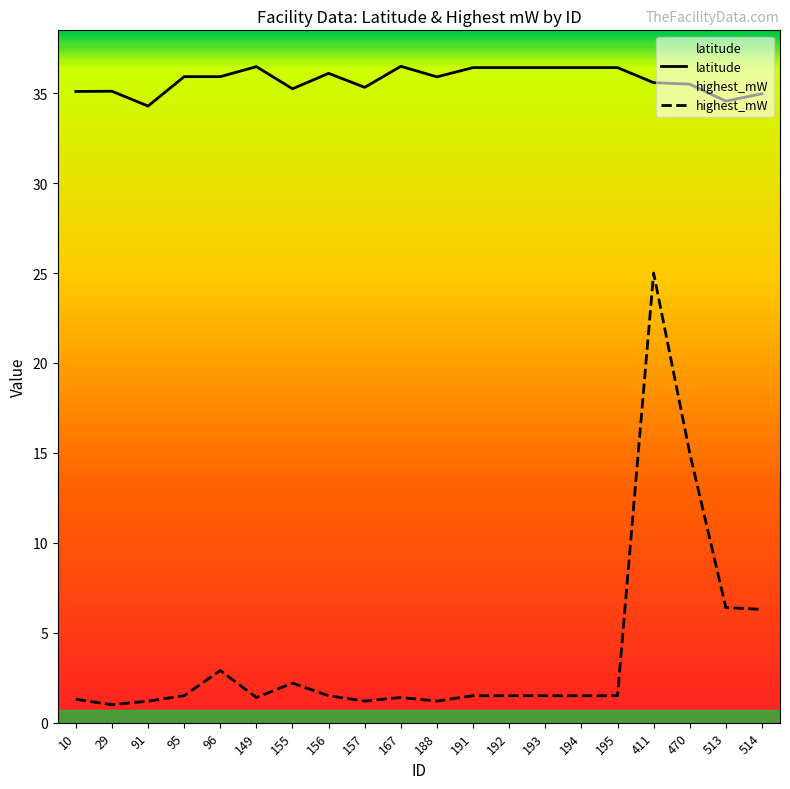

What is the smallest value displayed?

1.0